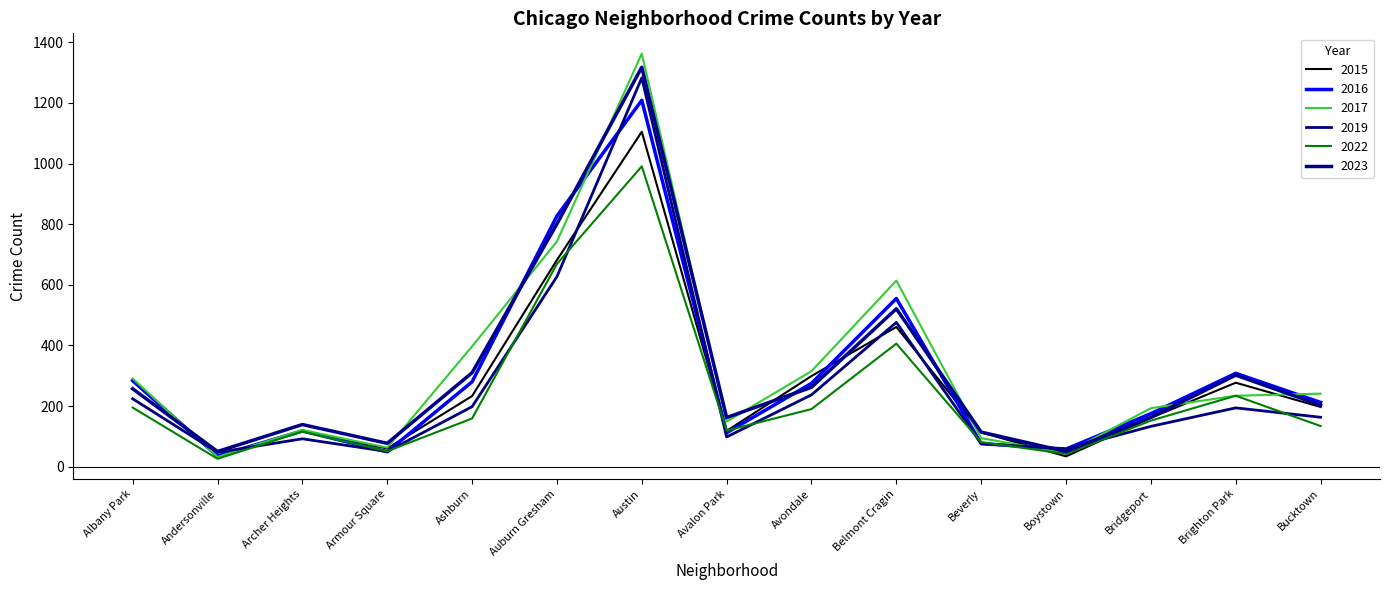

How many lines are shown in the chart?

6